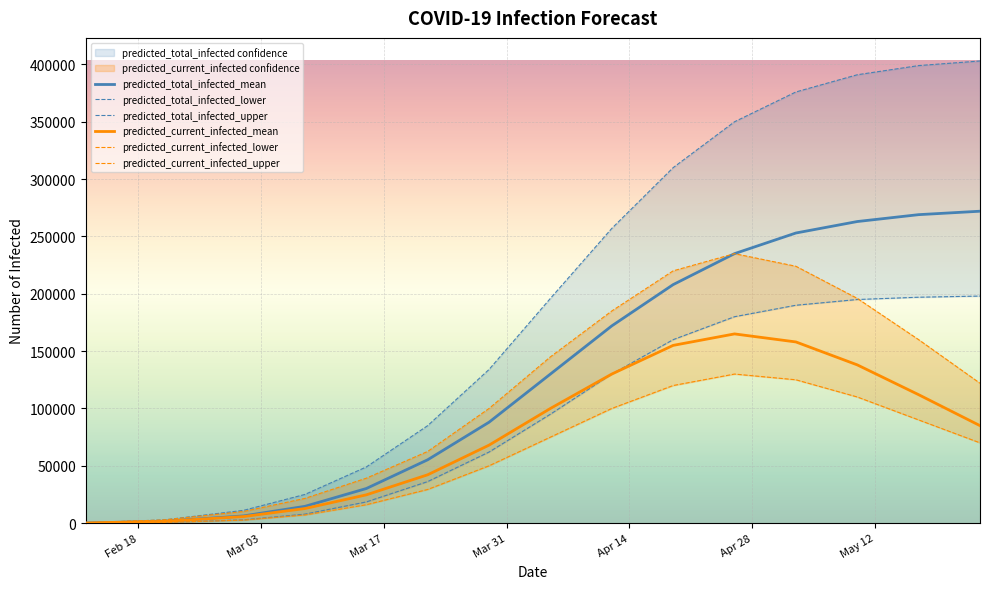

List the labels in order of predicted_total_infected_upper value, smallest first.

2020-02-12, 2020-02-21, 2020-03-01, 2020-03-08, 2020-03-15, 2020-03-22, 2020-03-29, 2020-04-05, 2020-04-12, 2020-04-19, 2020-04-26, 2020-05-03, 2020-05-10, 2020-05-17, 2020-05-24